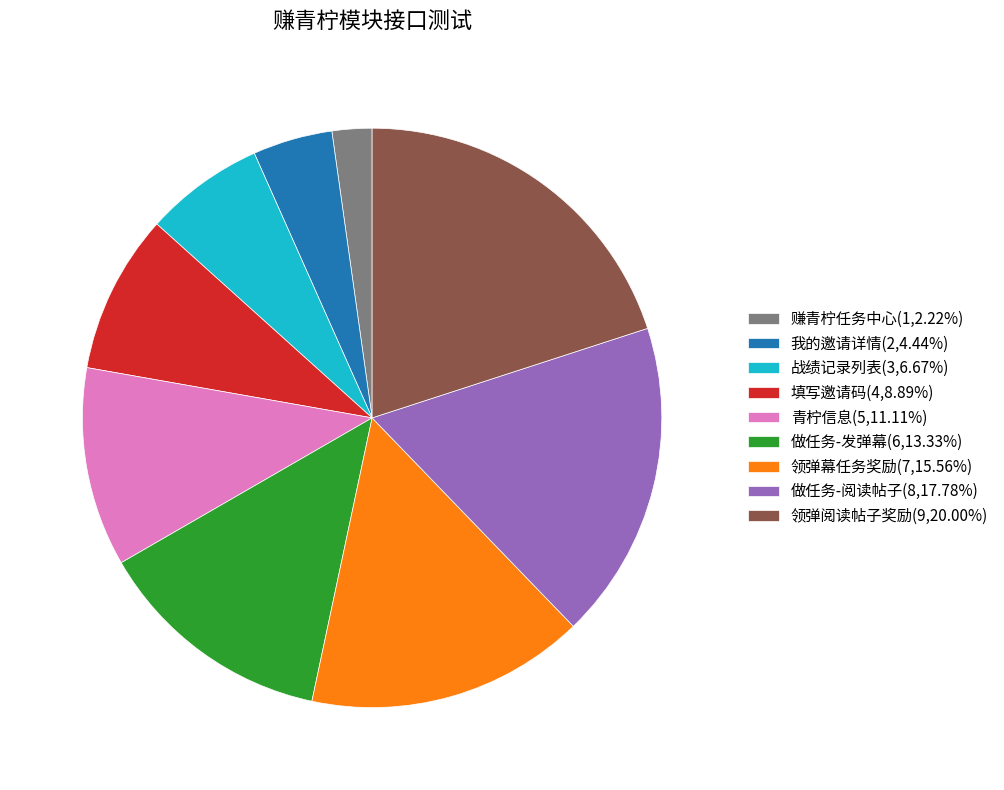

Combined, do 做任务-发弹幕 and 青柠信息 account for over 50%?

No